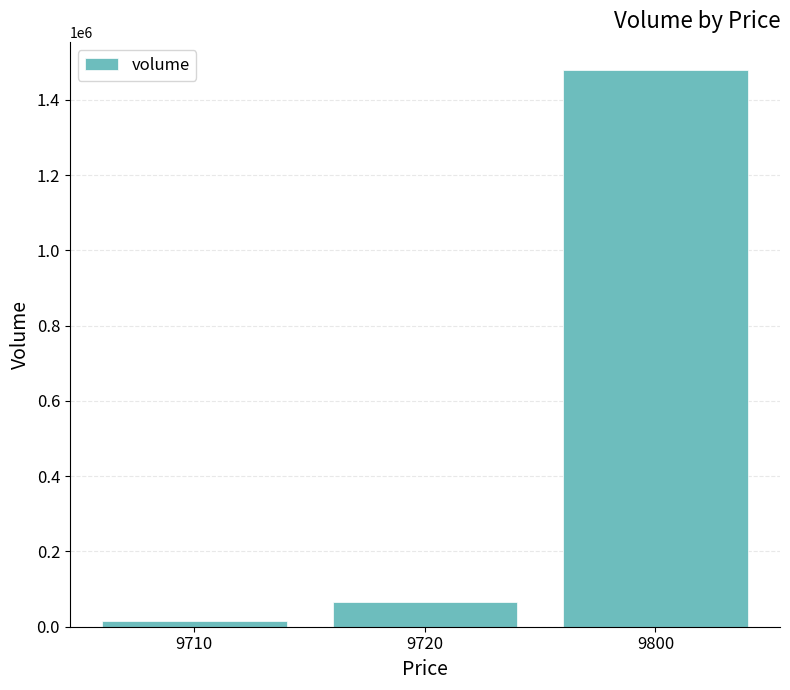

Reading left to right, what are all the values shown in this chart?

9710=14600	9720=66500	9800=1480200